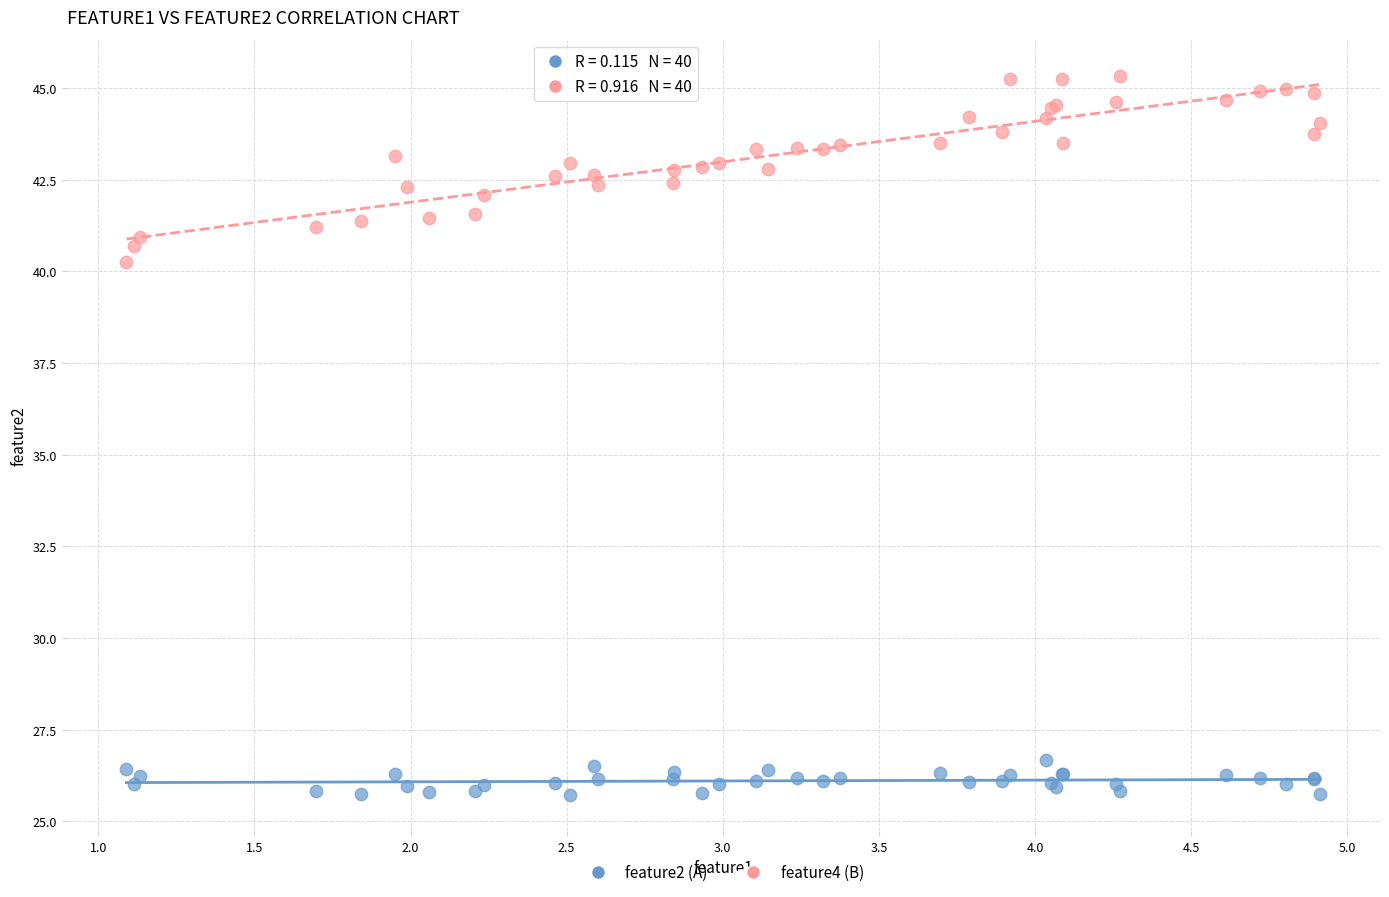

Across all series, what Y value is closest to 35?

40.3